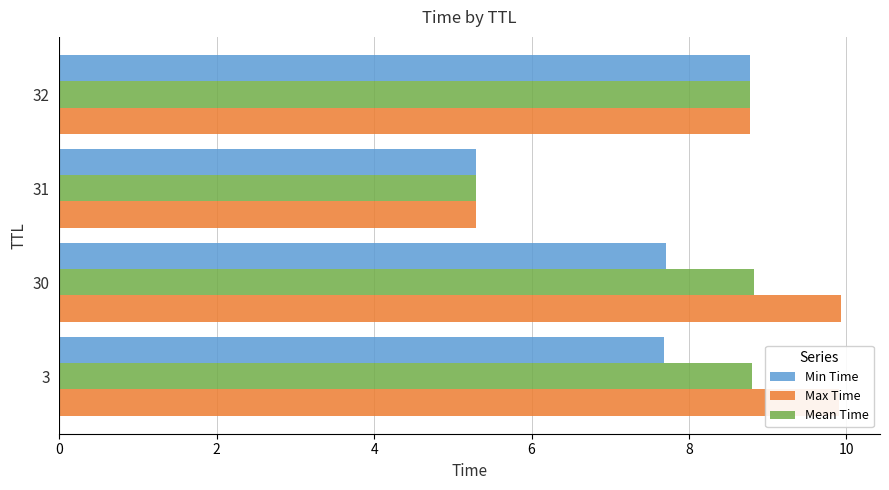

Which series changed the most between 3 and 31?

Max Time